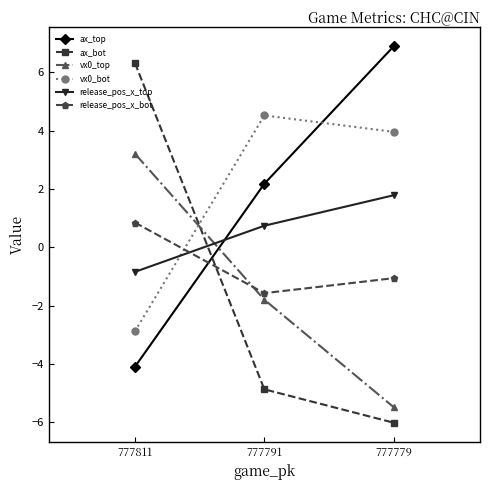

What is the minimum value for ax_top?

-4.1